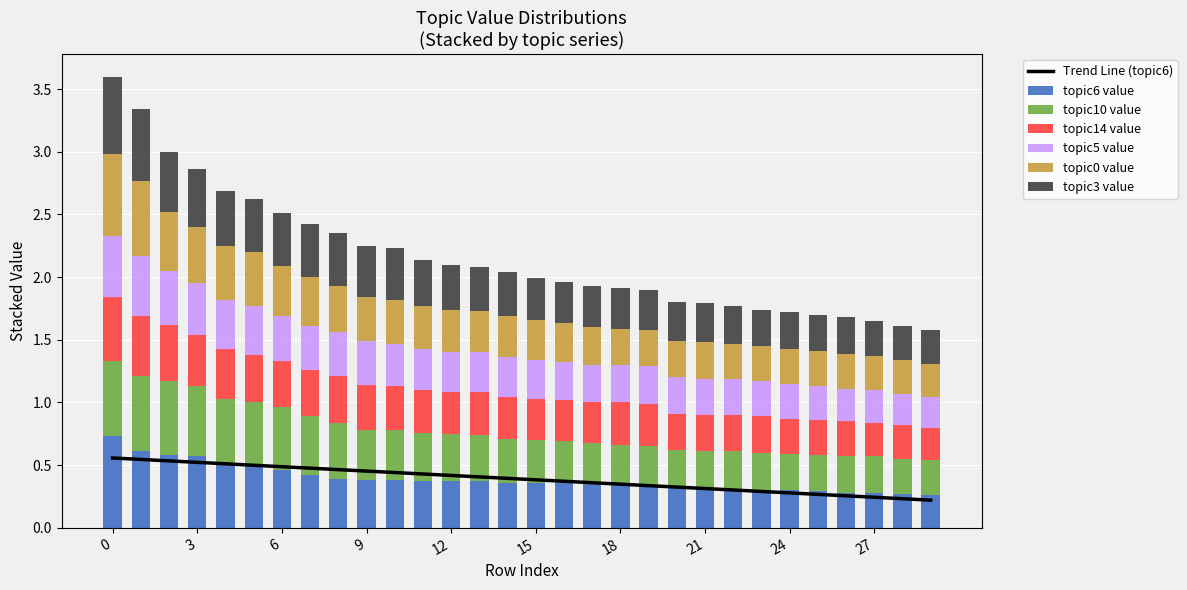

True or false: topic6_value has a value of 0.6 at 15.

False